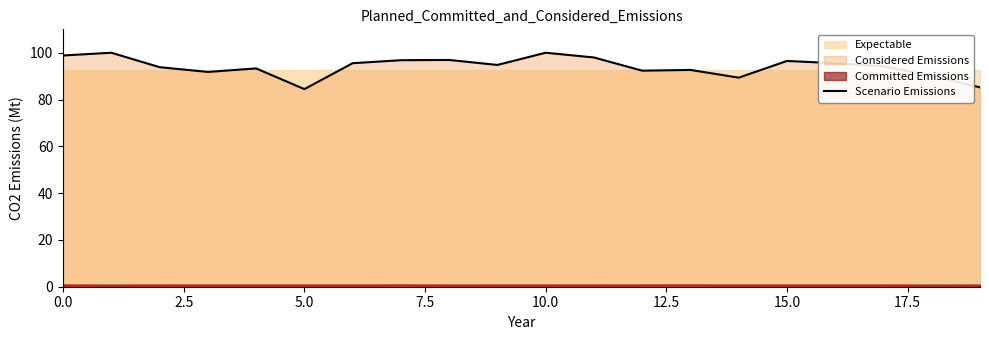

What is the maximum value for Scenario Emissions?

100.0